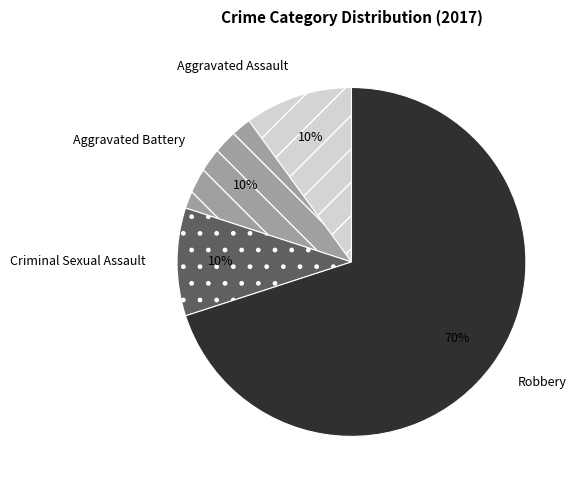

Which slice is the largest?

Robbery